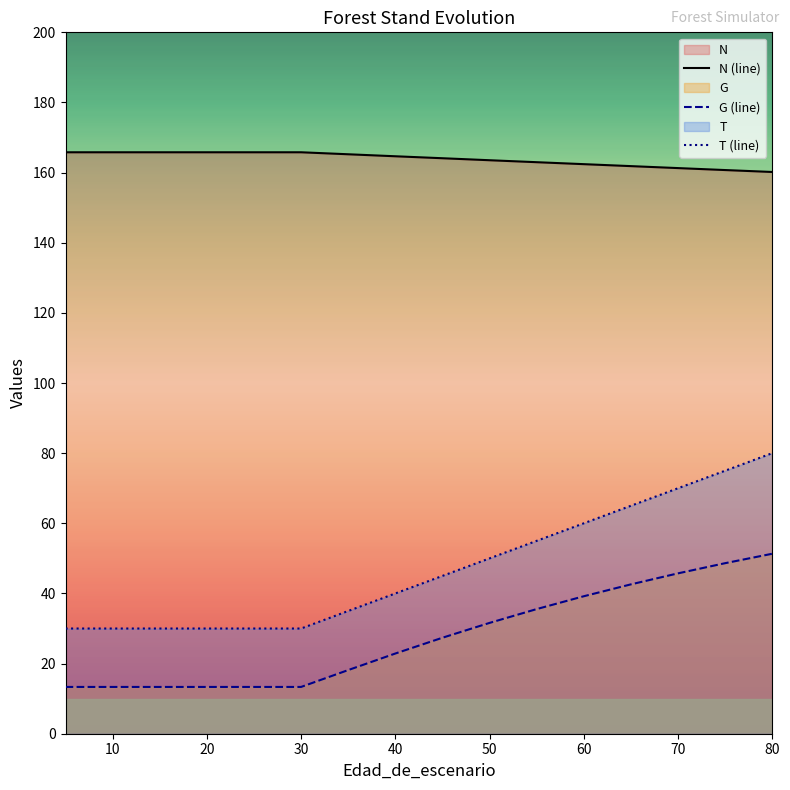

Count the number of categories in the chart.

16